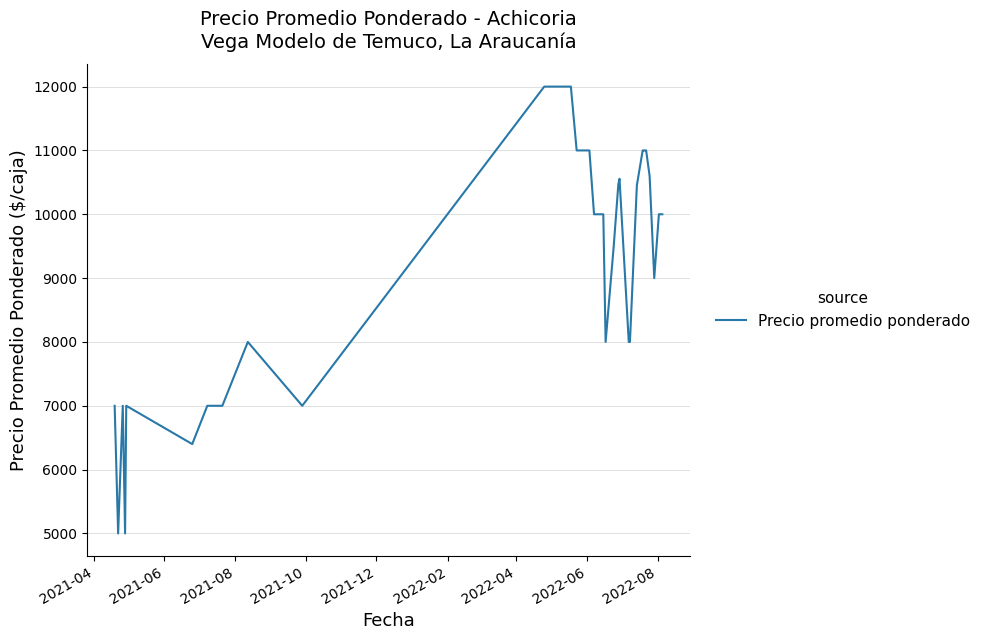

How many lines are shown in the chart?

1